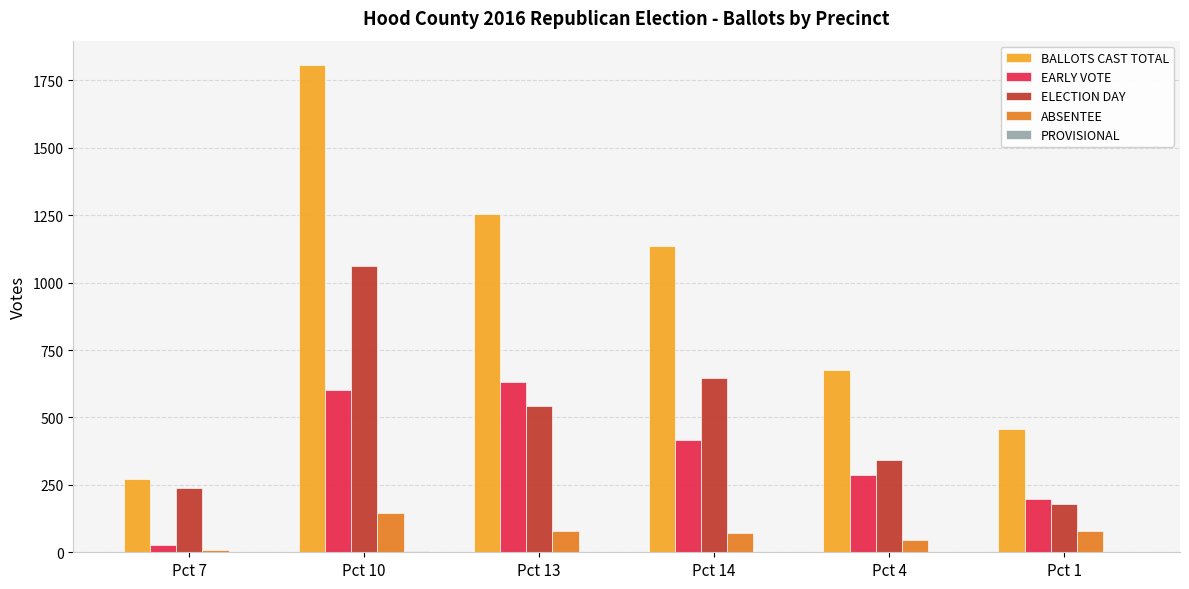

Between Pct 14 and Pct 4, which series saw the biggest shift?

BALLOTS CAST TOTAL